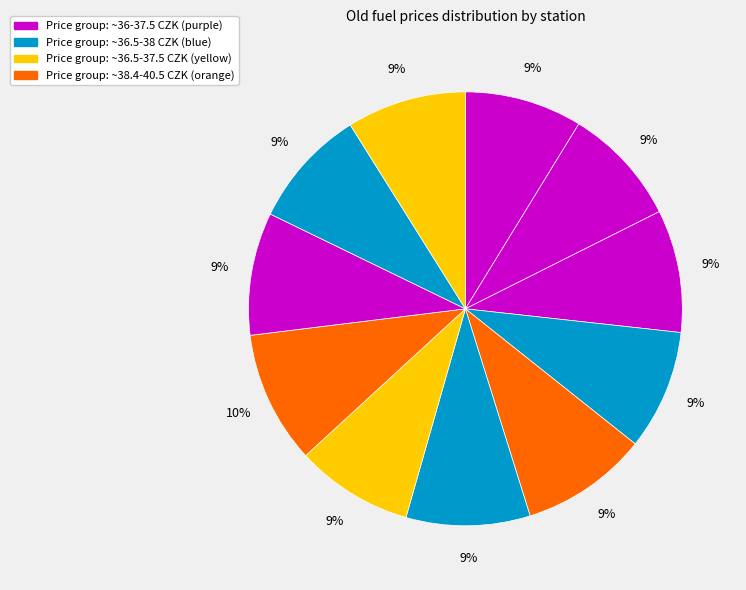

How many slices are in this pie chart?

11